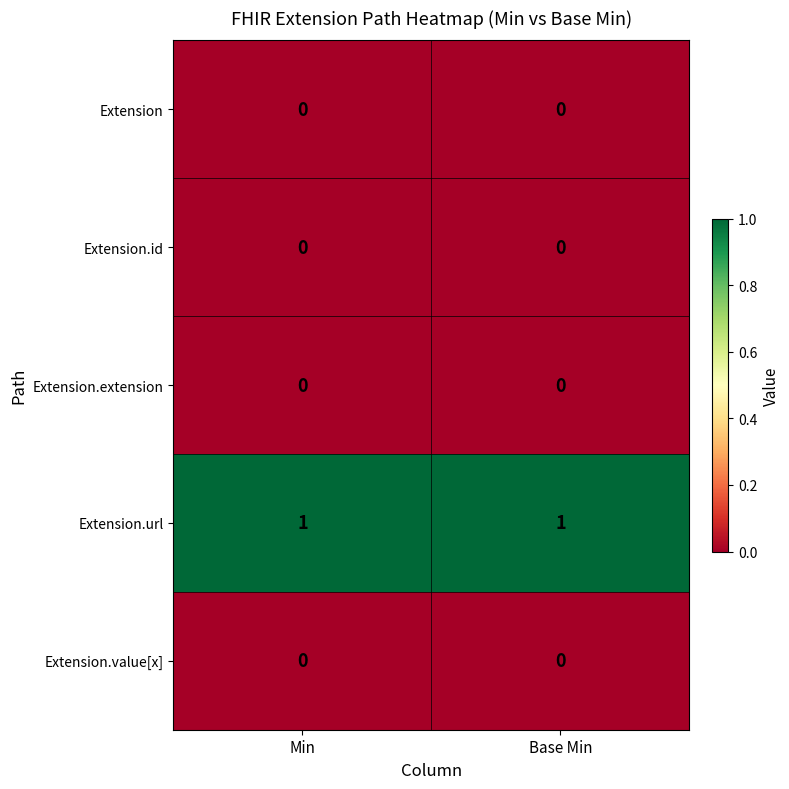

Which series has the largest total across all categories?

Extension.url